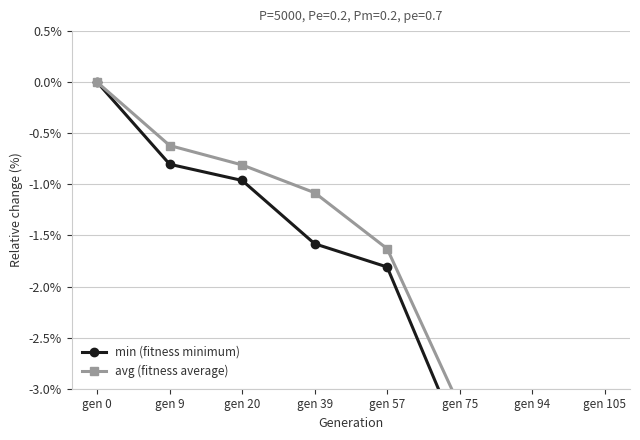

What are all the series names shown in the legend?

min (fitness minimum), avg (fitness average)